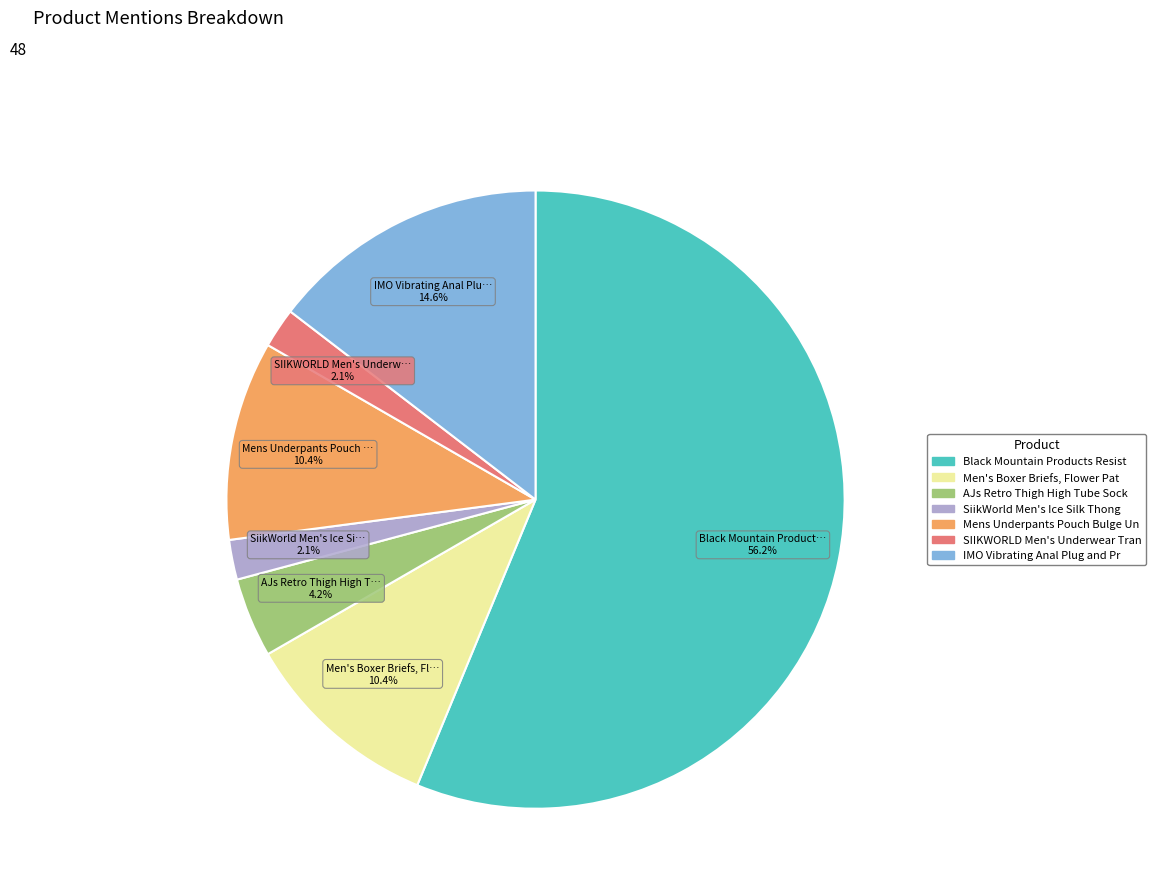

Is there any slice that represents more than half of the pie?

Yes